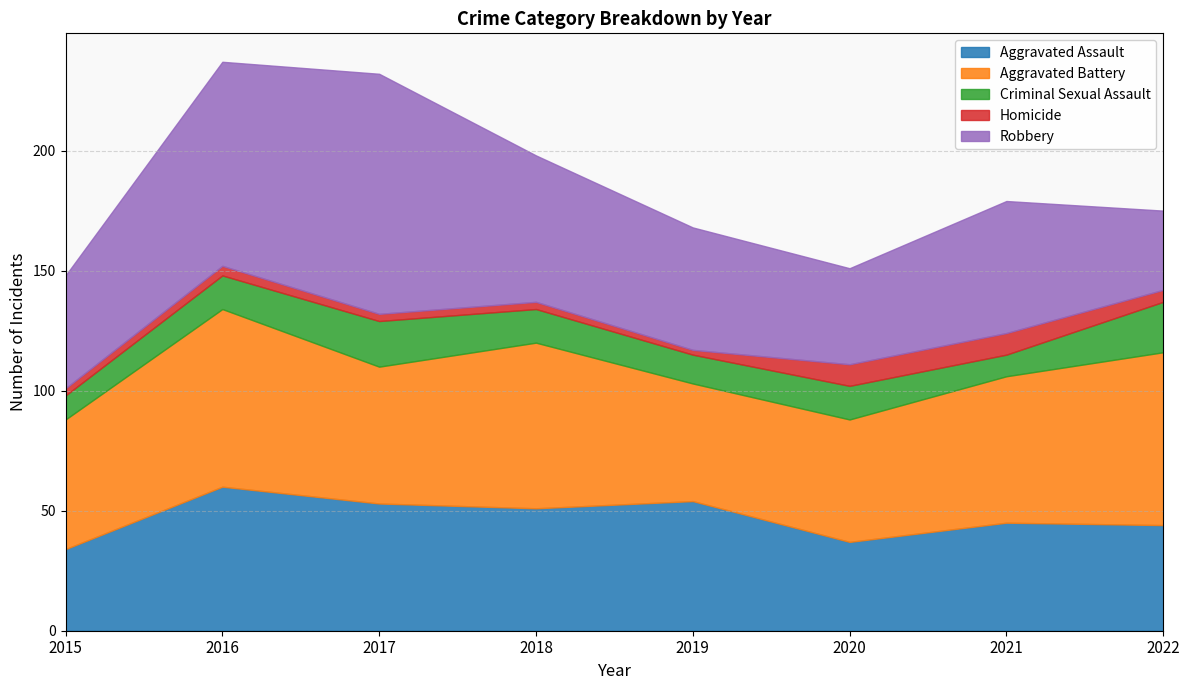

What is the greatest value displayed?

100